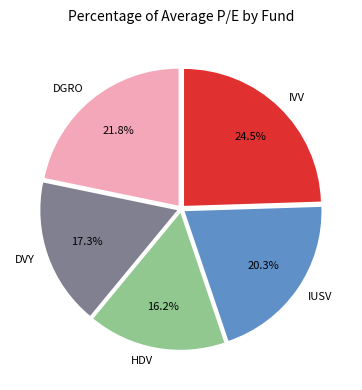

Is HDV the majority of the pie?

No